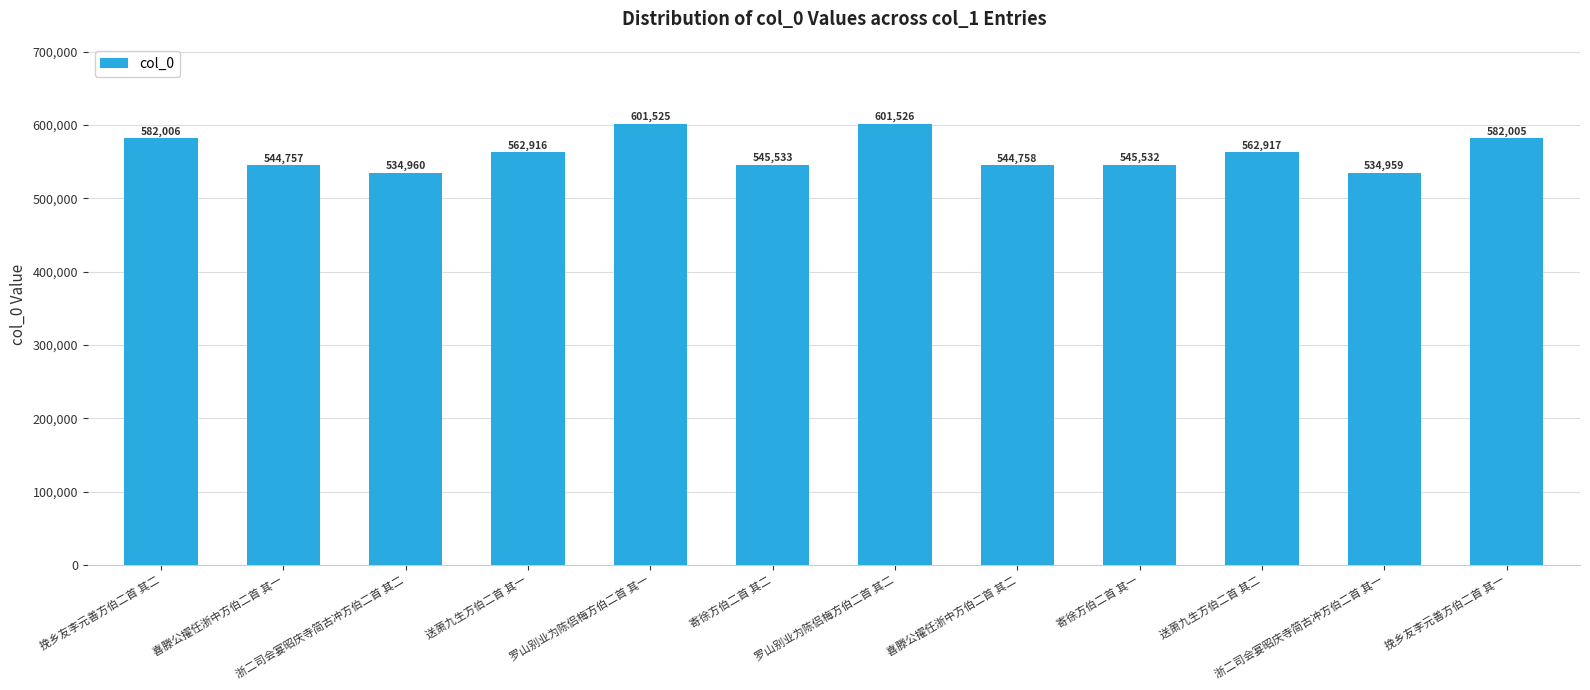

Is it true that the value at 罗山别业为陈侣梅方伯二首 其二 is 932043?

False